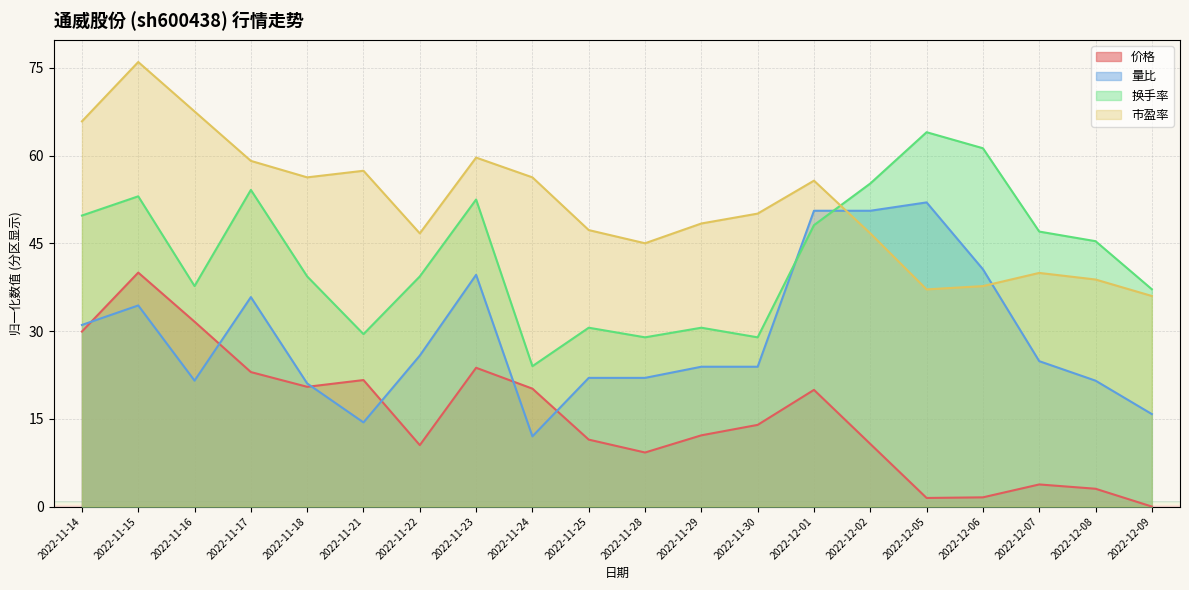

What is the total value across all series at 2022-11-23?

175.5